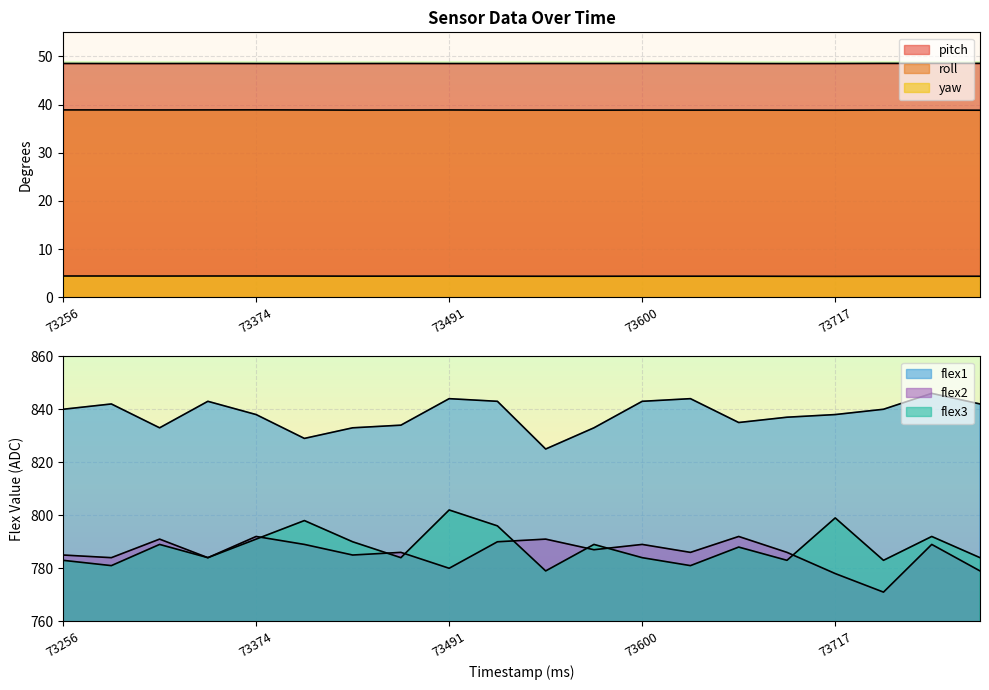

What is the difference between the maximum and minimum values in the roll series?

0.1